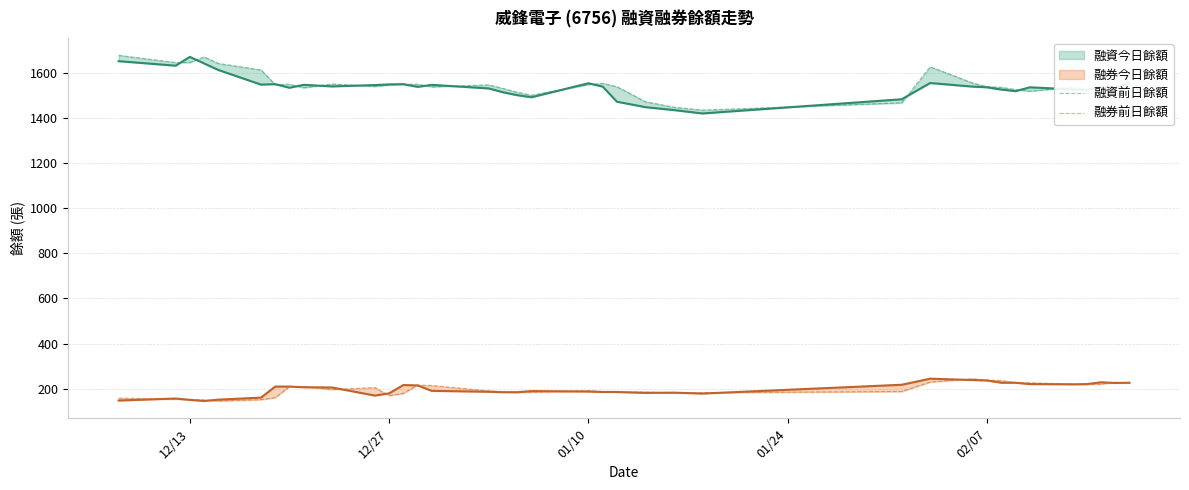

True or false: 融券前日餘額 has a value of 352 at 33.

False